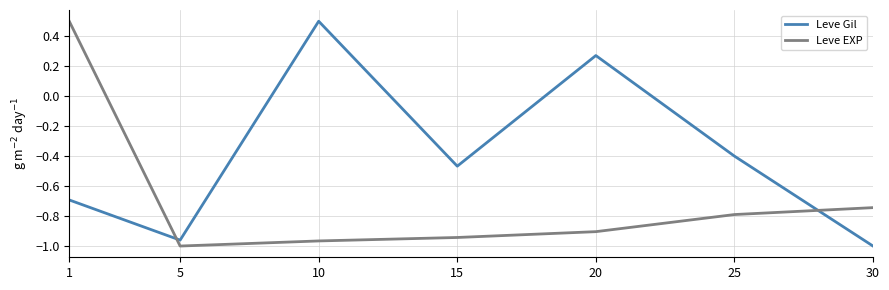

What is the maximum value for Leve EXP?

0.5